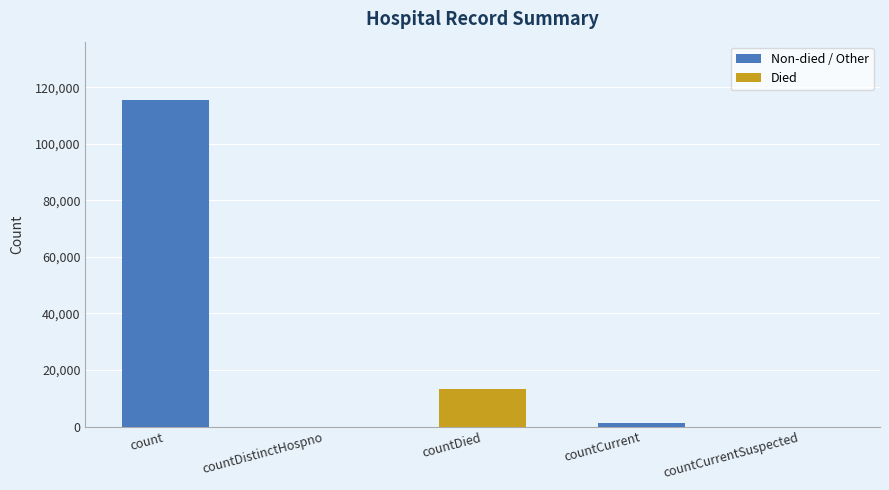

What is the maximum value shown in the chart?

115379